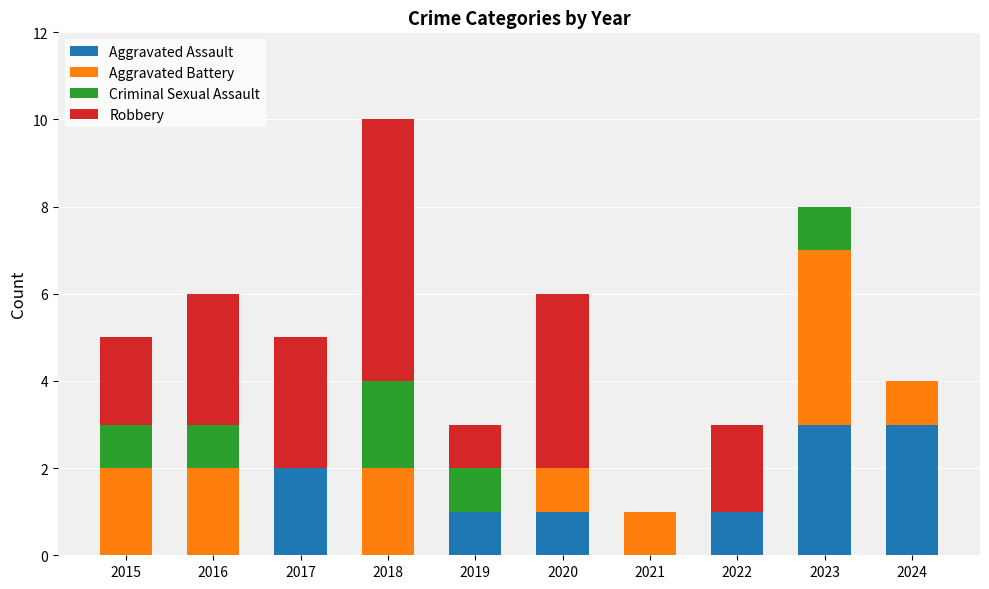

The value of Aggravated Assault at 2023 is 3. True or false?

True